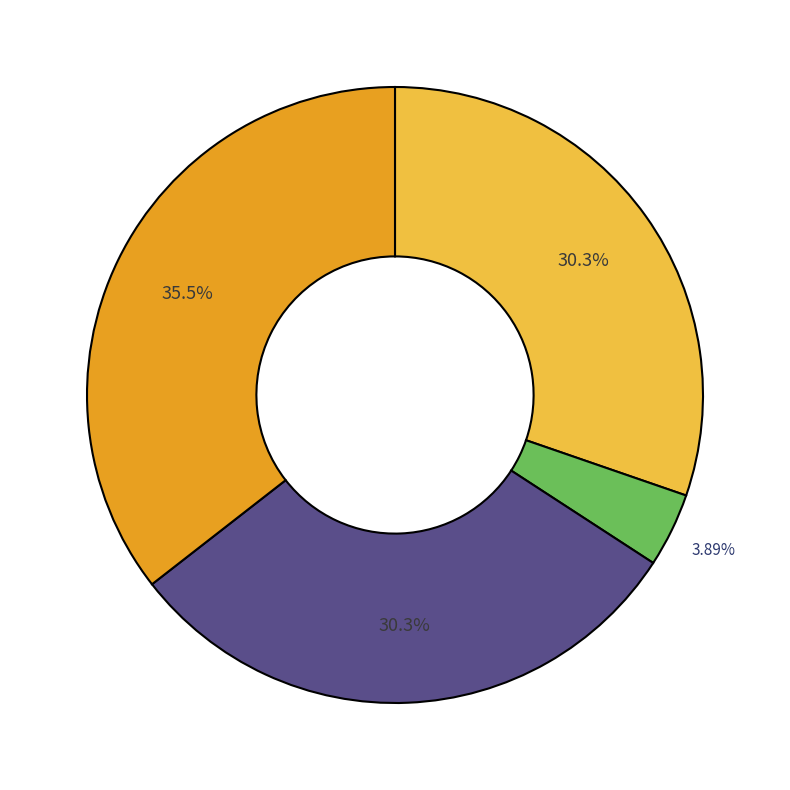

Is there a majority slice in this chart?

No